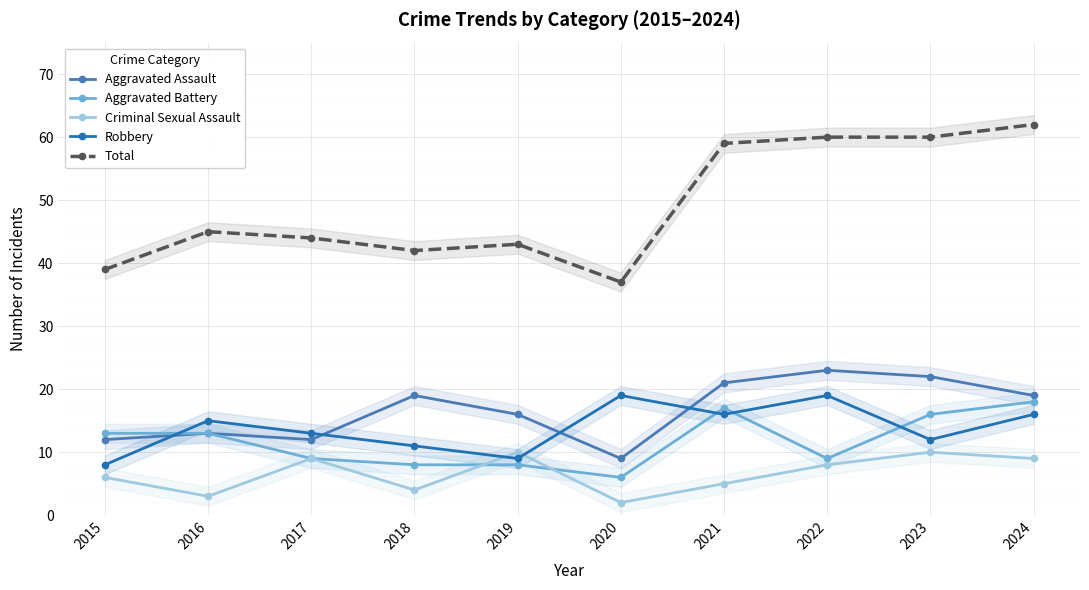

Where is the first local maximum for Robbery?

2016